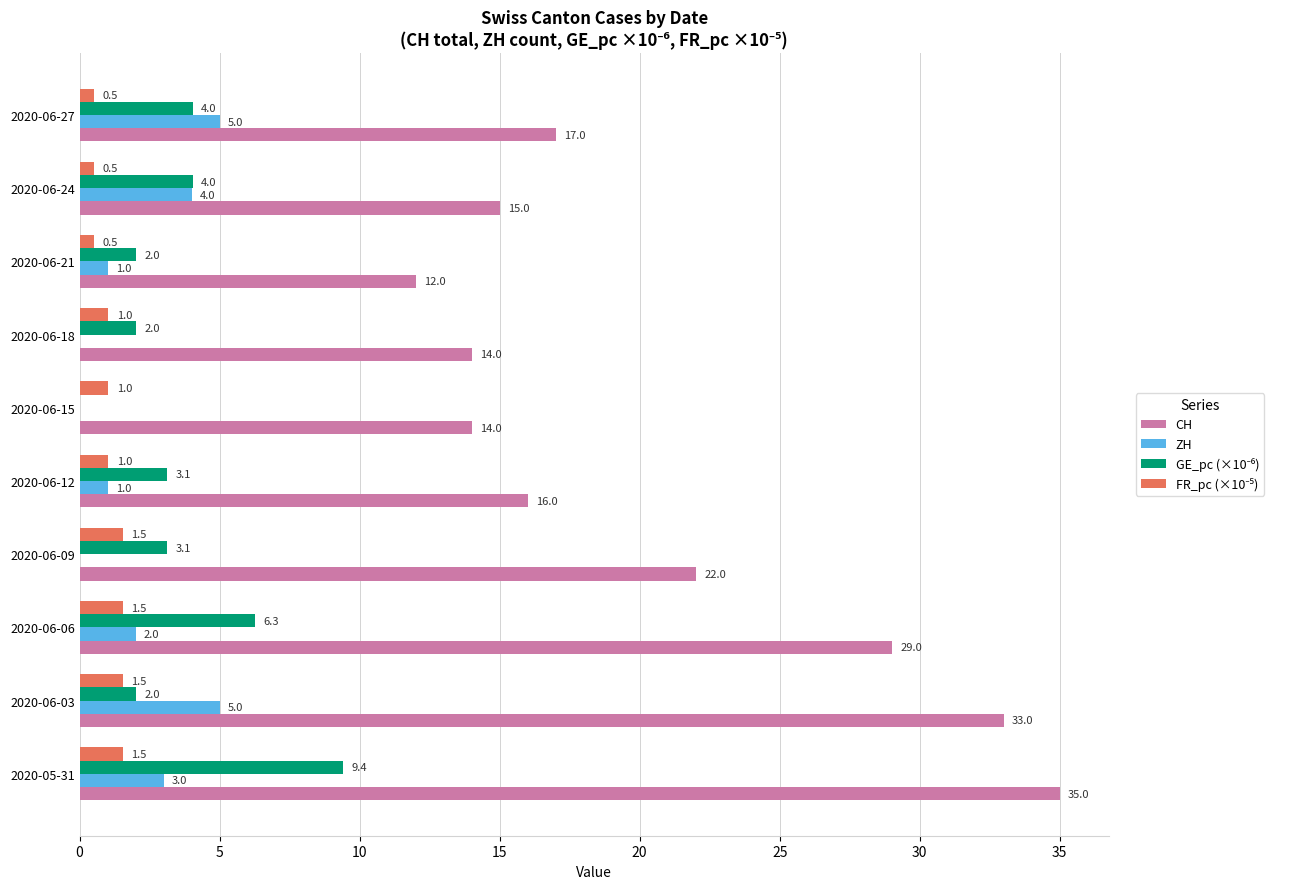

What is the average value of the CH series?

20.7